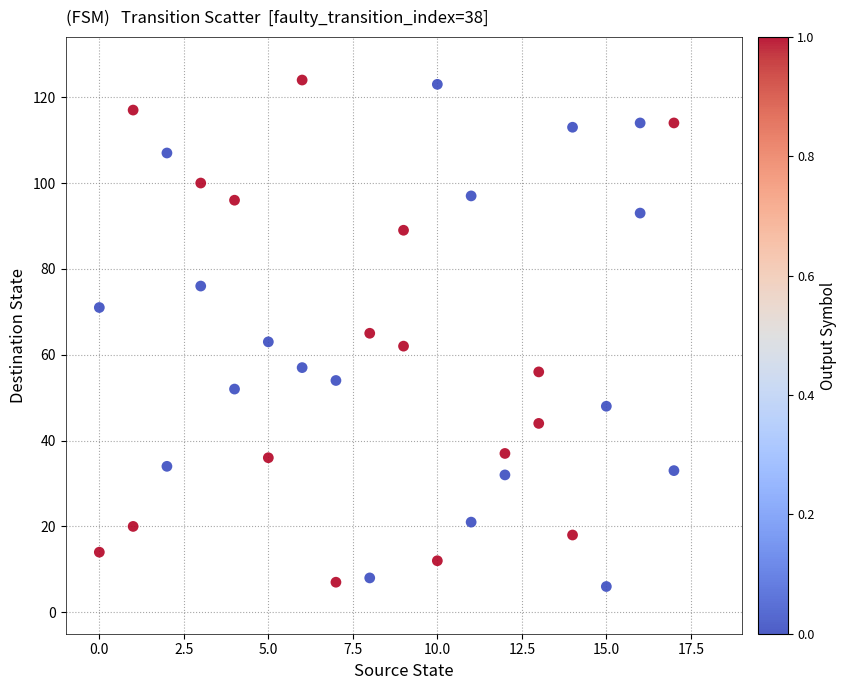

What is the range of Y values (max minus min)?

118